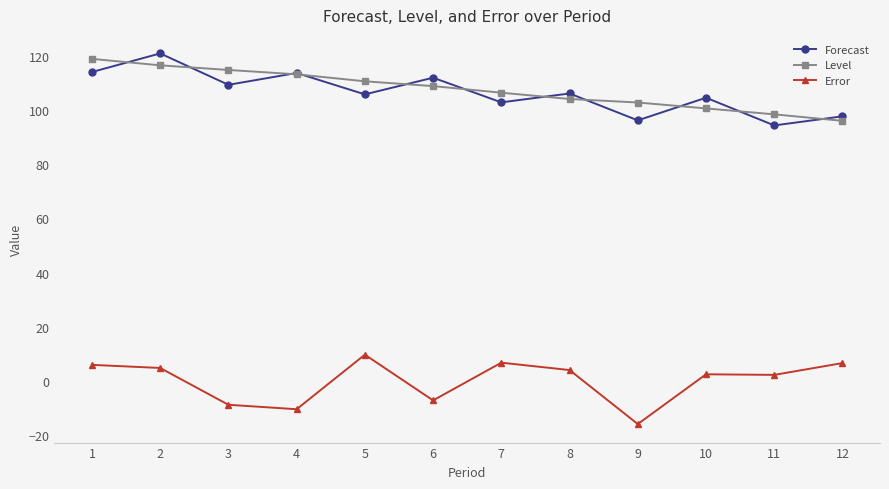

What are all the series names shown in the legend?

Forecast, Level, Error